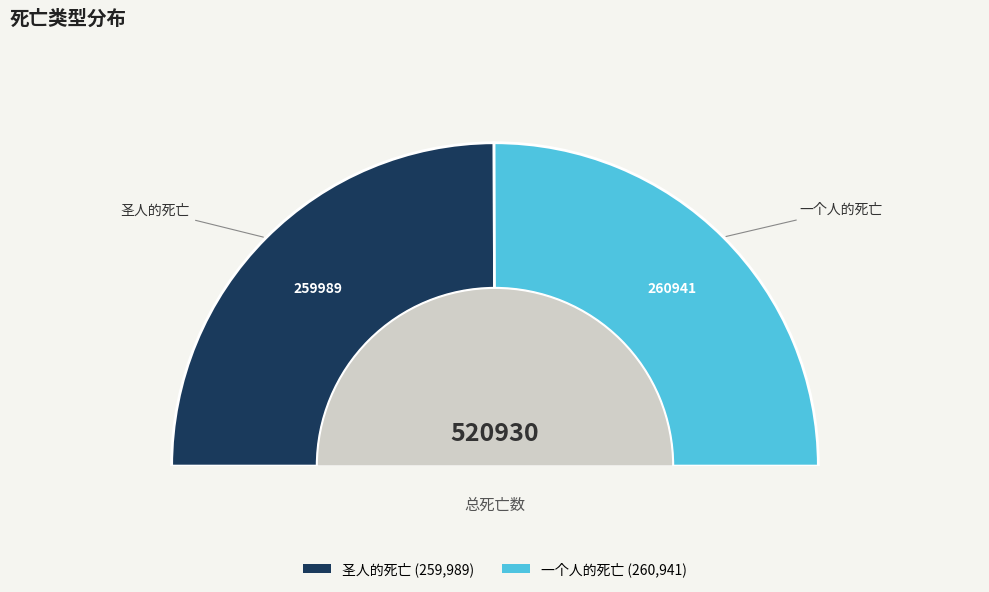

What portion of the pie excludes 圣人的死亡?

50.1%